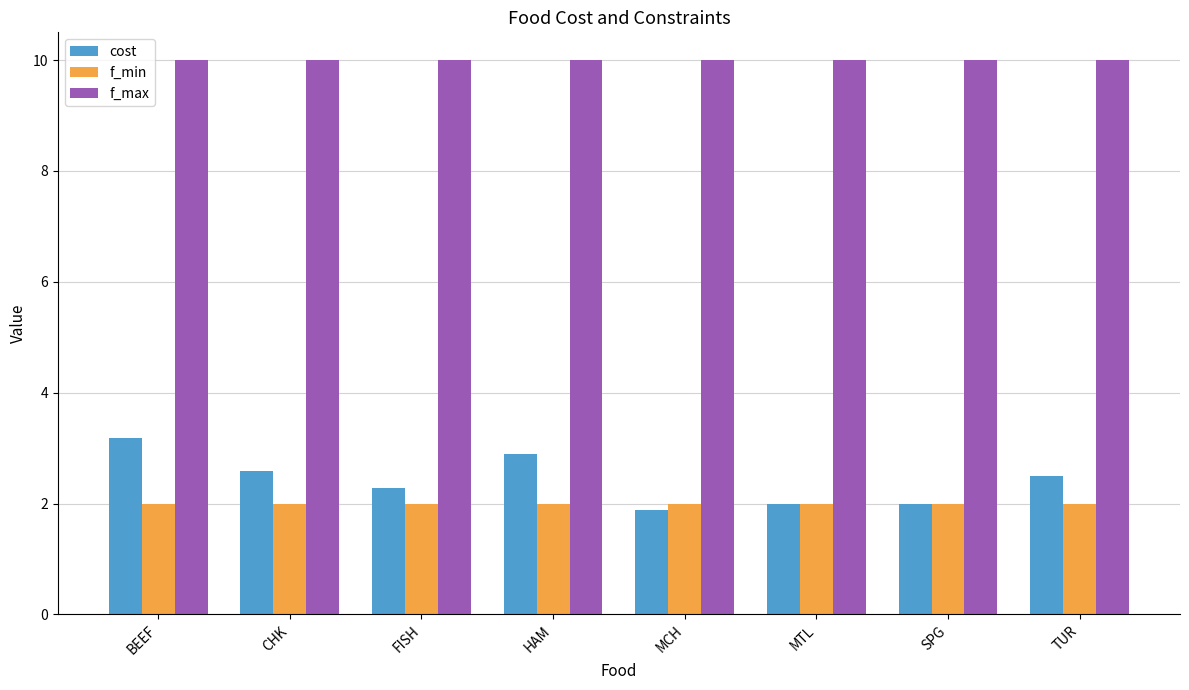

Reading right to left, extract all data points from this chart.

cost: TUR=2.5	SPG=2.0	MTL=2.0	MCH=1.9	HAM=2.9	FISH=2.3	CHK=2.6	BEEF=3.2
f_min: TUR=2.0	SPG=2.0	MTL=2.0	MCH=2.0	HAM=2.0	FISH=2.0	CHK=2.0	BEEF=2.0
f_max: TUR=10.0	SPG=10.0	MTL=10.0	MCH=10.0	HAM=10.0	FISH=10.0	CHK=10.0	BEEF=10.0